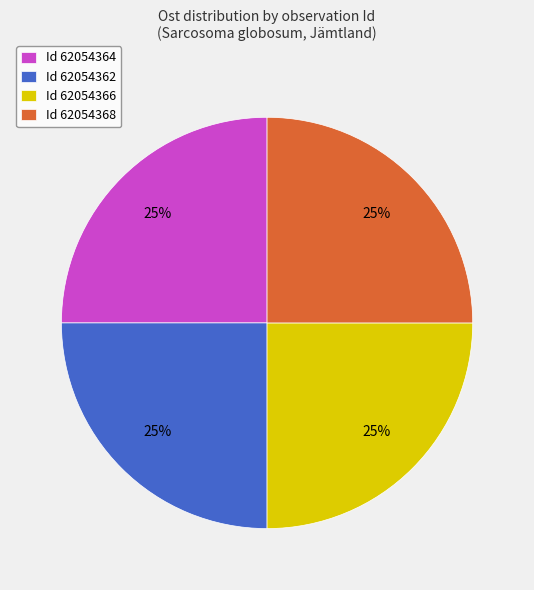

Approximately how many times larger is the value at Id 62054368 compared to Id 62054366?

1.0